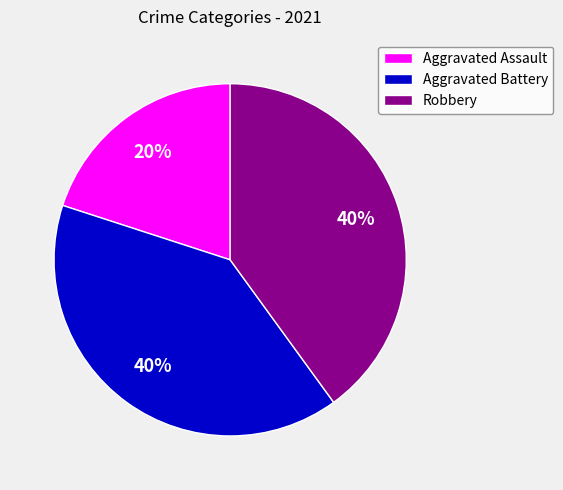

To the nearest percent, what is the difference between the Aggravated Battery and Aggravated Assault slice percentages?

20%